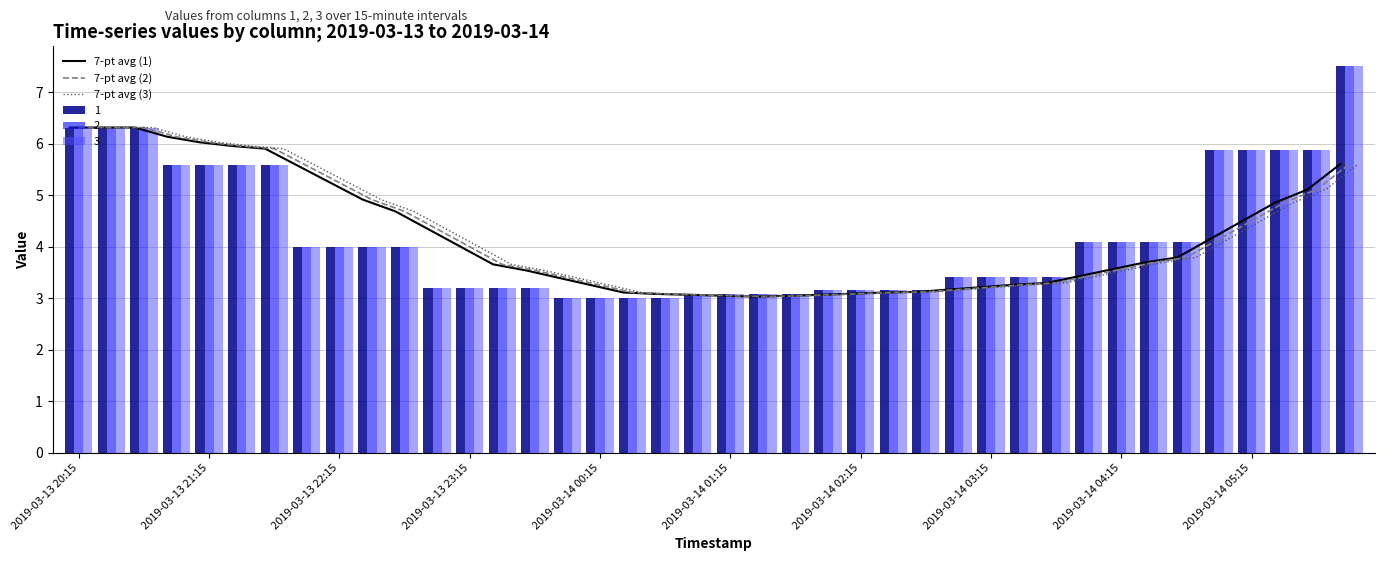

What is the minimum value for 1?

3.0